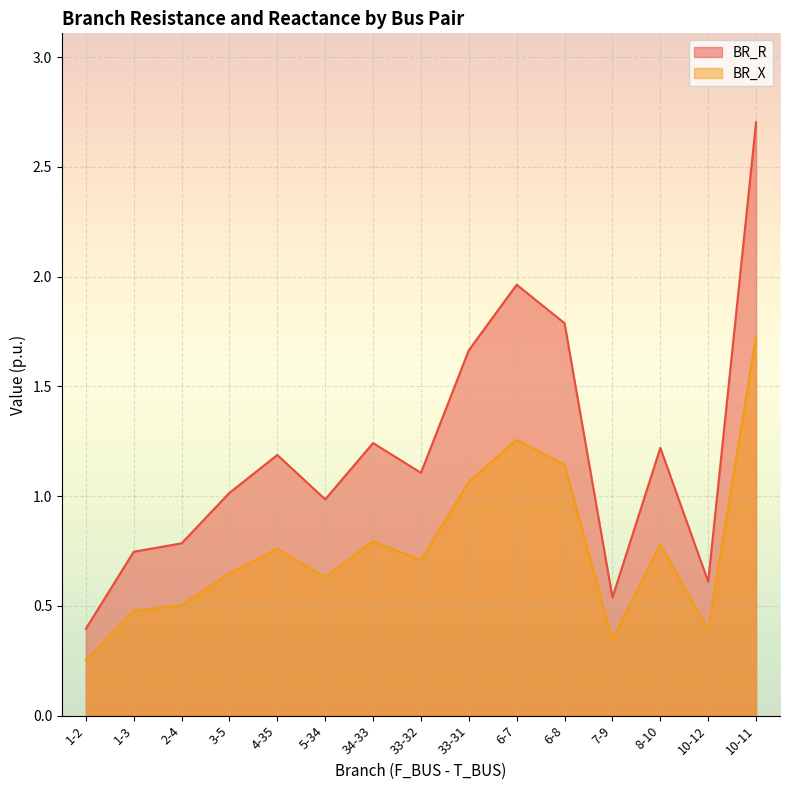

Reading left to right, extract all data points from this chart.

BR_R: 0.4	0.7	0.8	1.0	1.2	1.0	1.2	1.1	1.7	2.0	1.8	0.5	1.2	0.6	2.7
BR_X: 0.3	0.5	0.5	0.6	0.8	0.6	0.8	0.7	1.1	1.3	1.1	0.3	0.8	0.4	1.7